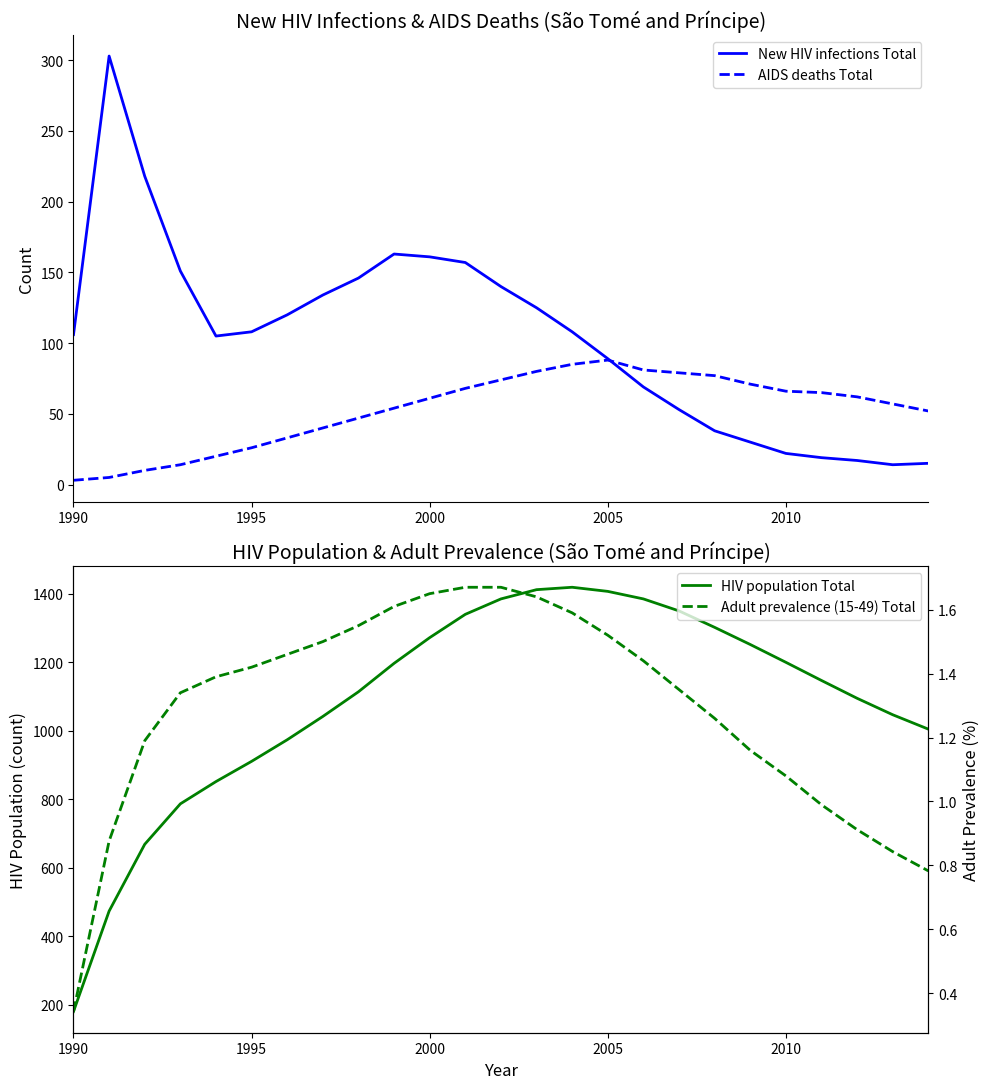

What is the maximum value for New HIV infections Total?

303